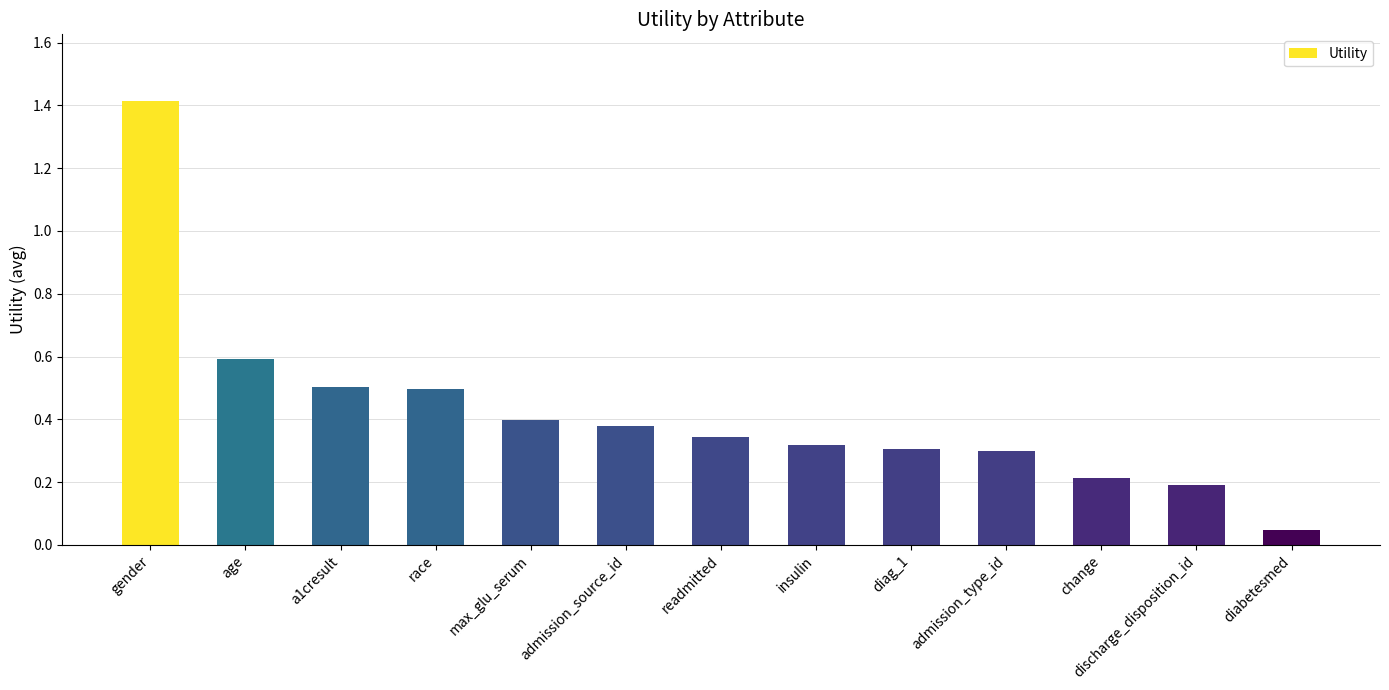

Where is the data nearest to the value 0?

diabetesmed